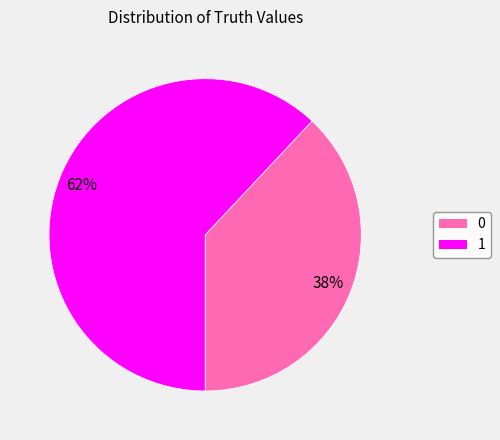

Is it true that 1 is 69% of the pie?

False